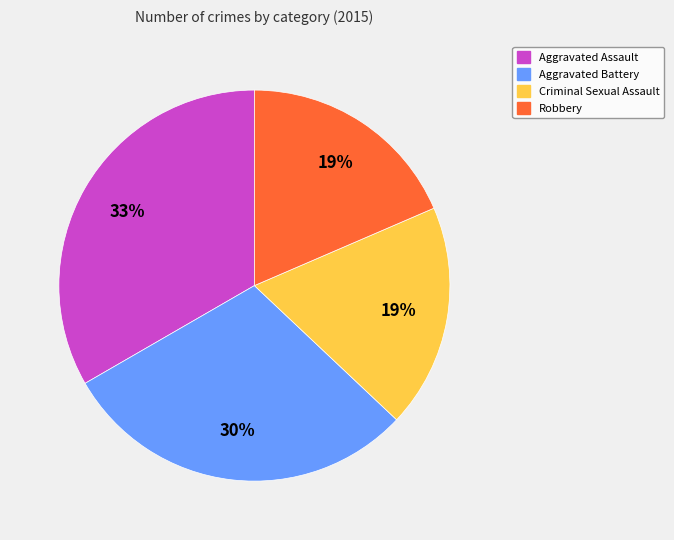

Between Aggravated Assault and Criminal Sexual Assault, which is larger?

Aggravated Assault